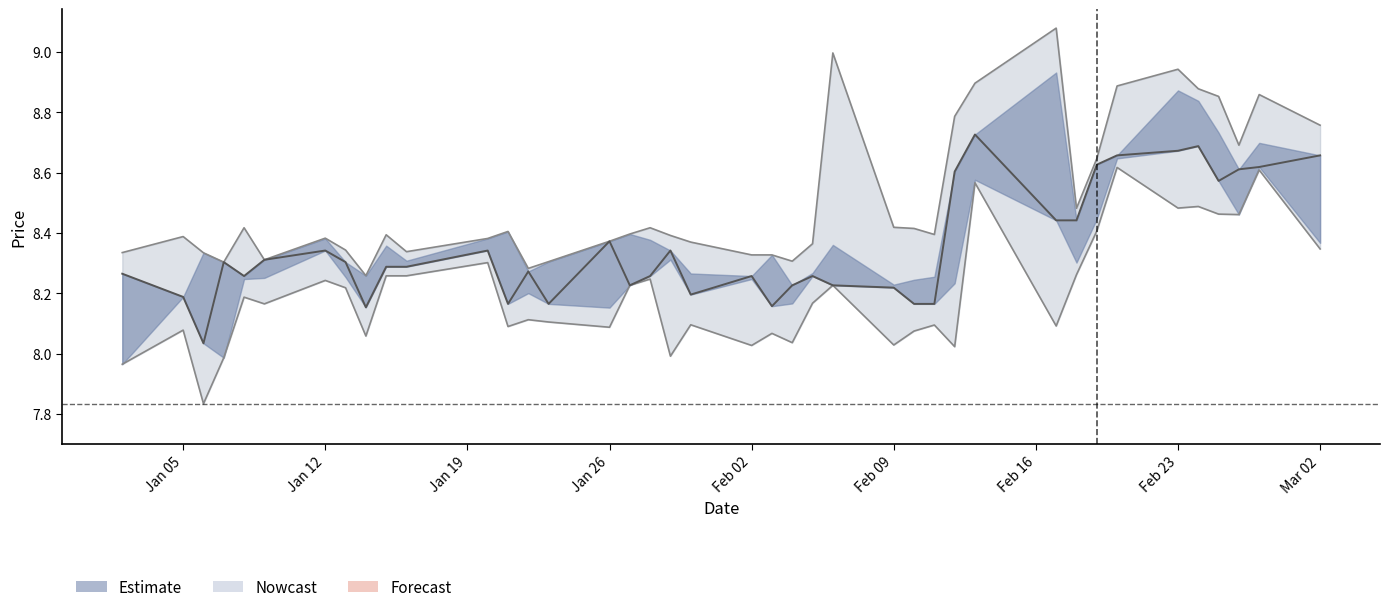

True or false: h_line and o intersect in this chart.

False